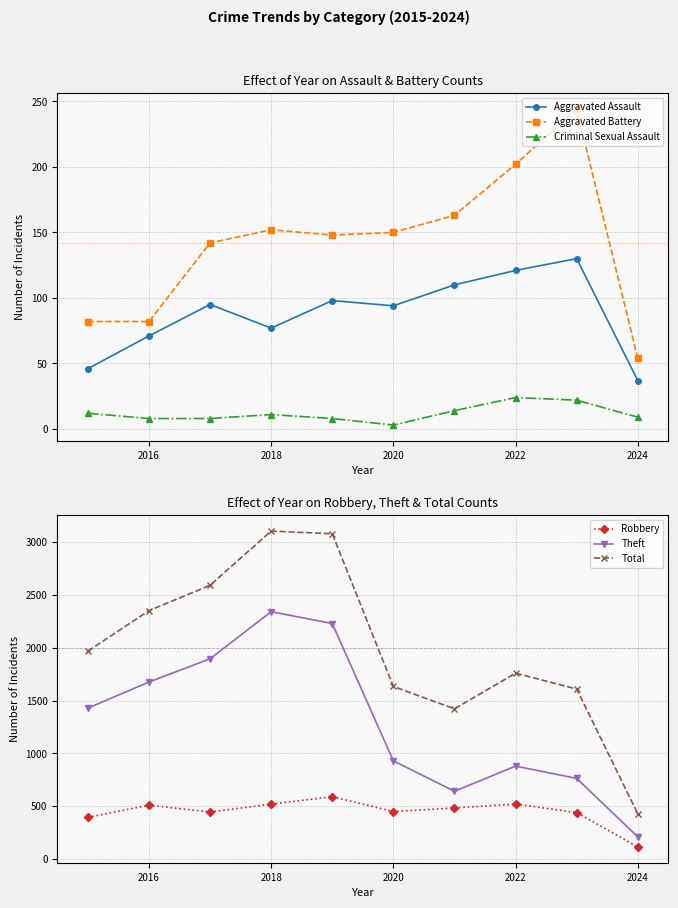

At 2016, list the series in order from smallest to largest.

Criminal Sexual Assault, Aggravated Assault, Aggravated Battery, Robbery, Theft, Total